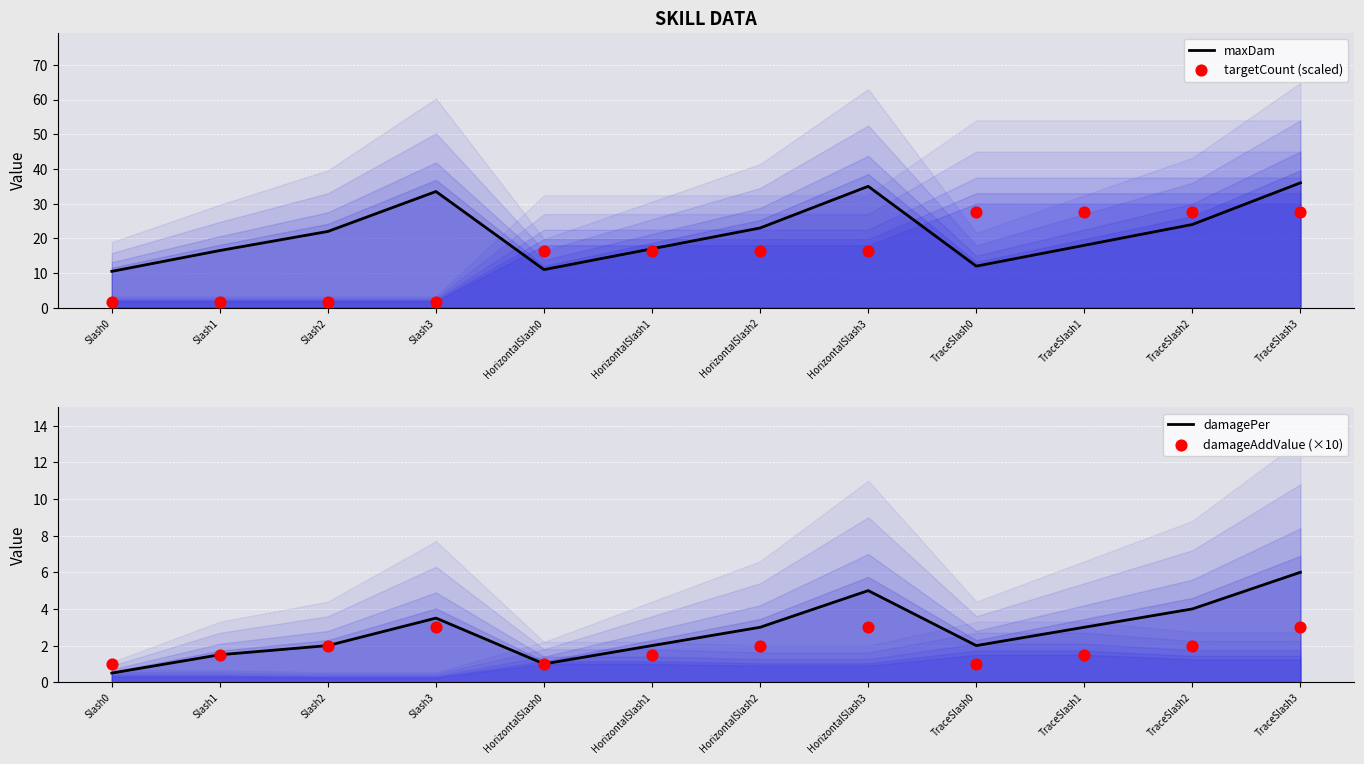

At how many categories does at least one series exceed 19?

8